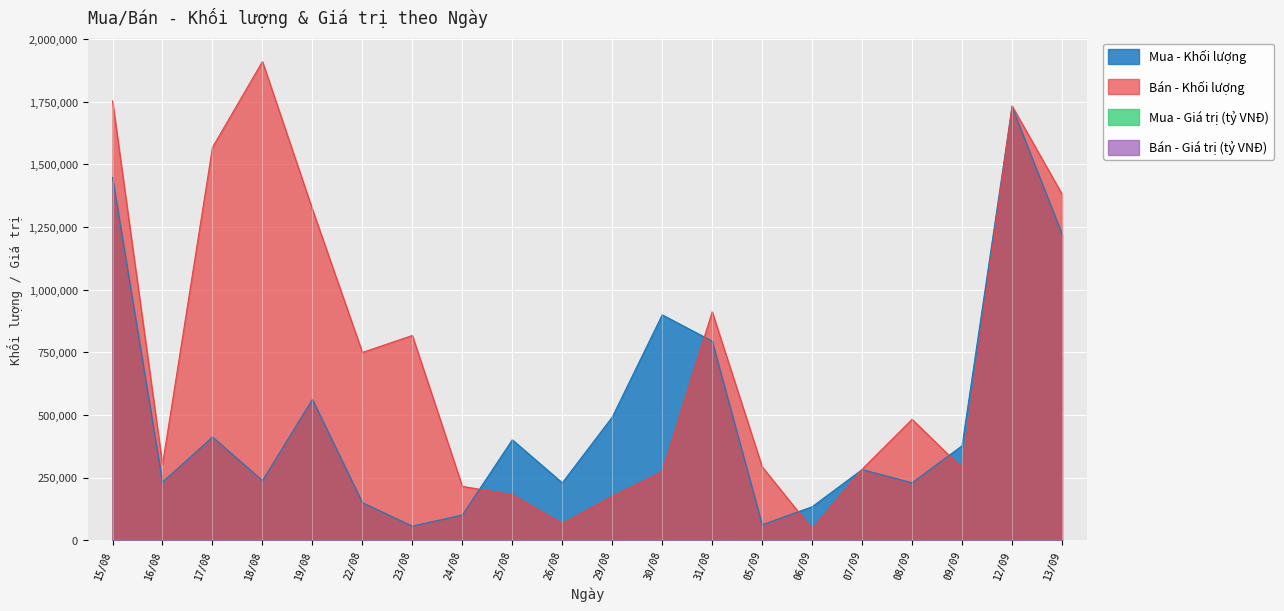

What is the approximate value of Mua - Giá trị (tỷ VNĐ) at 08/09?

13.7